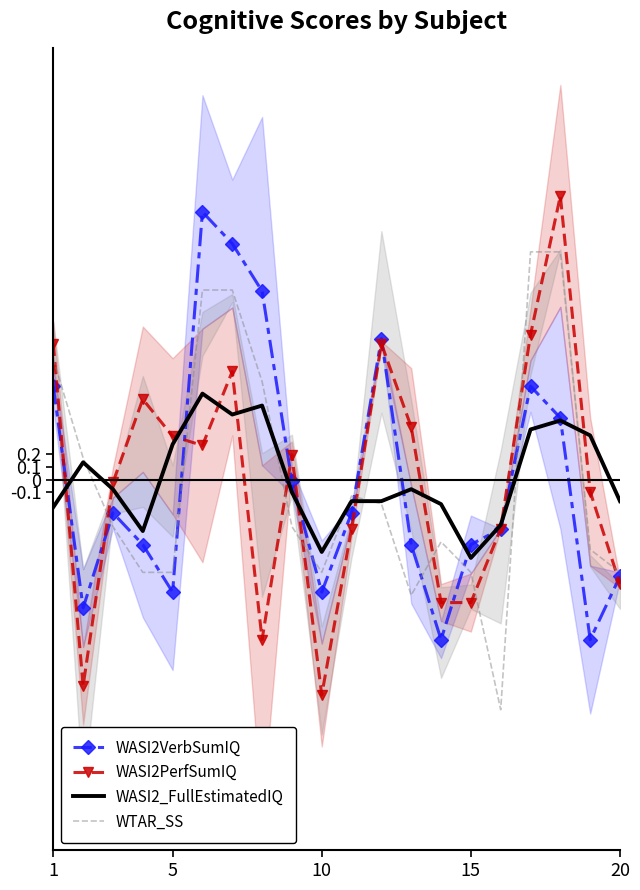

Is it true that WASI2_FullEstimatedIQ equals -0.6 at 10?

True